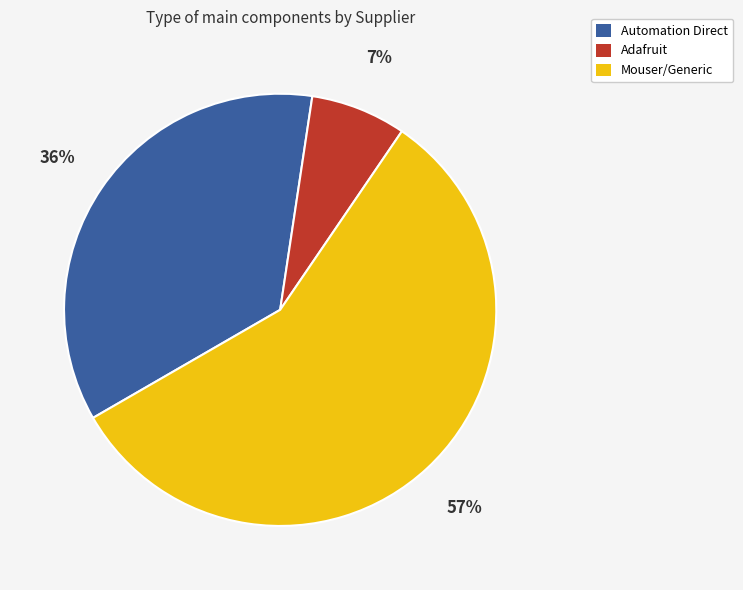

To the nearest percent, what is the difference between the largest and smallest slice percentages?

50%